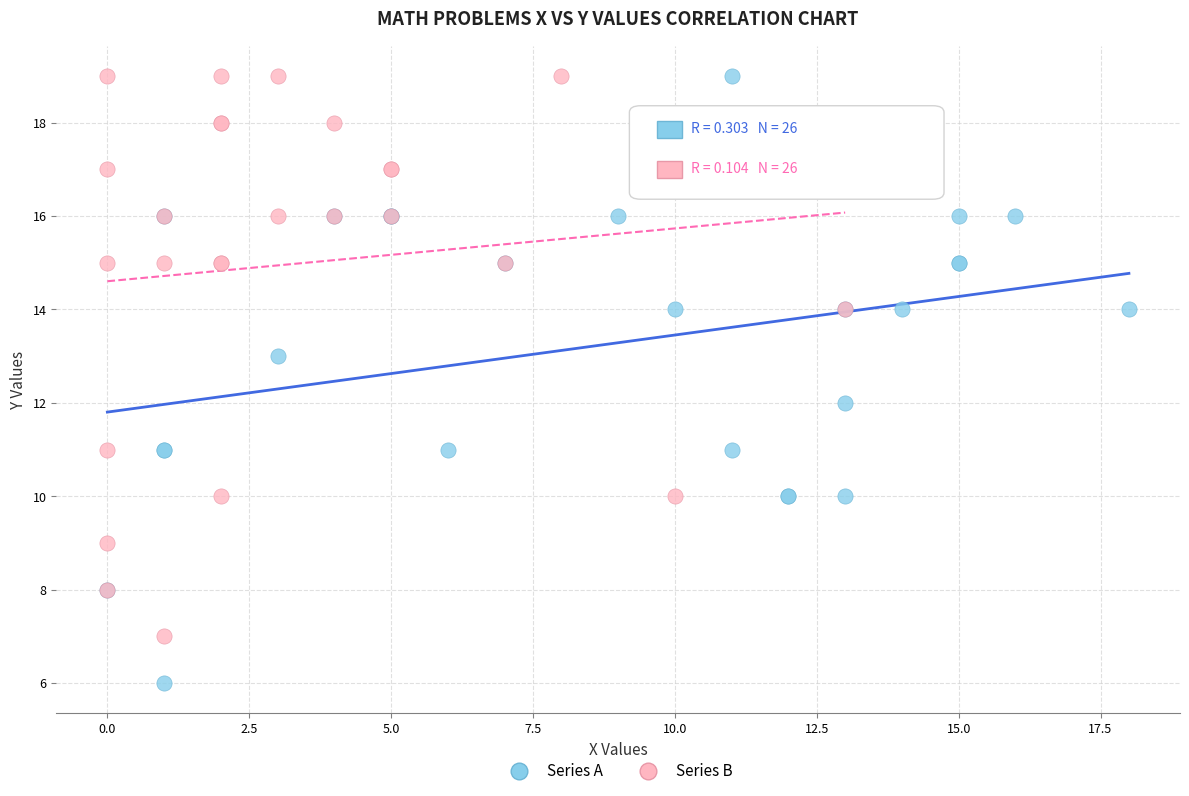

Which series reaches the minimum Y coordinate?

Series A